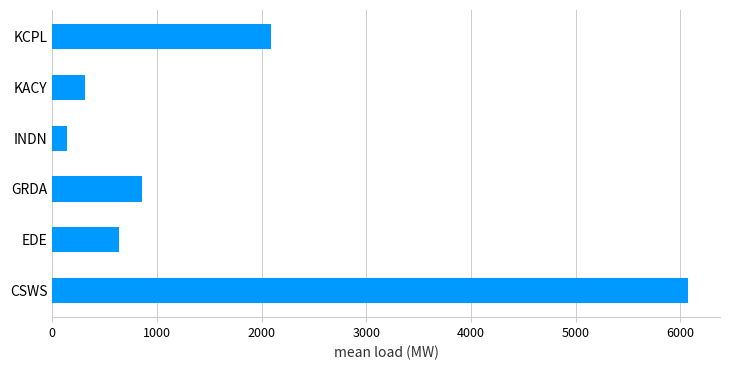

The chart shows a value of 852.1 at GRDA. True or false?

True